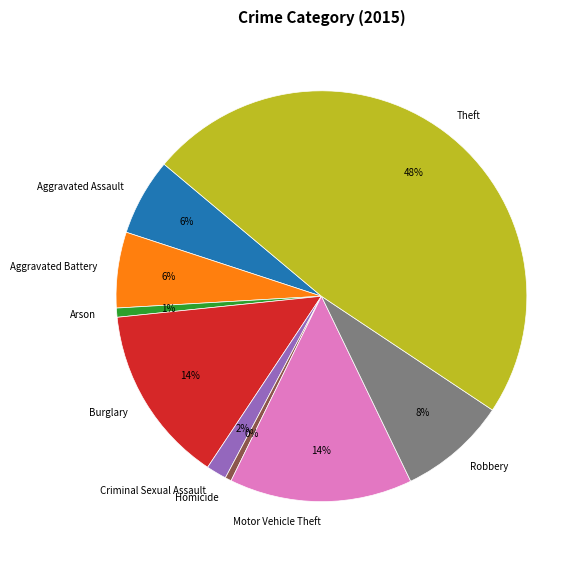

How many slices are in this pie chart?

9